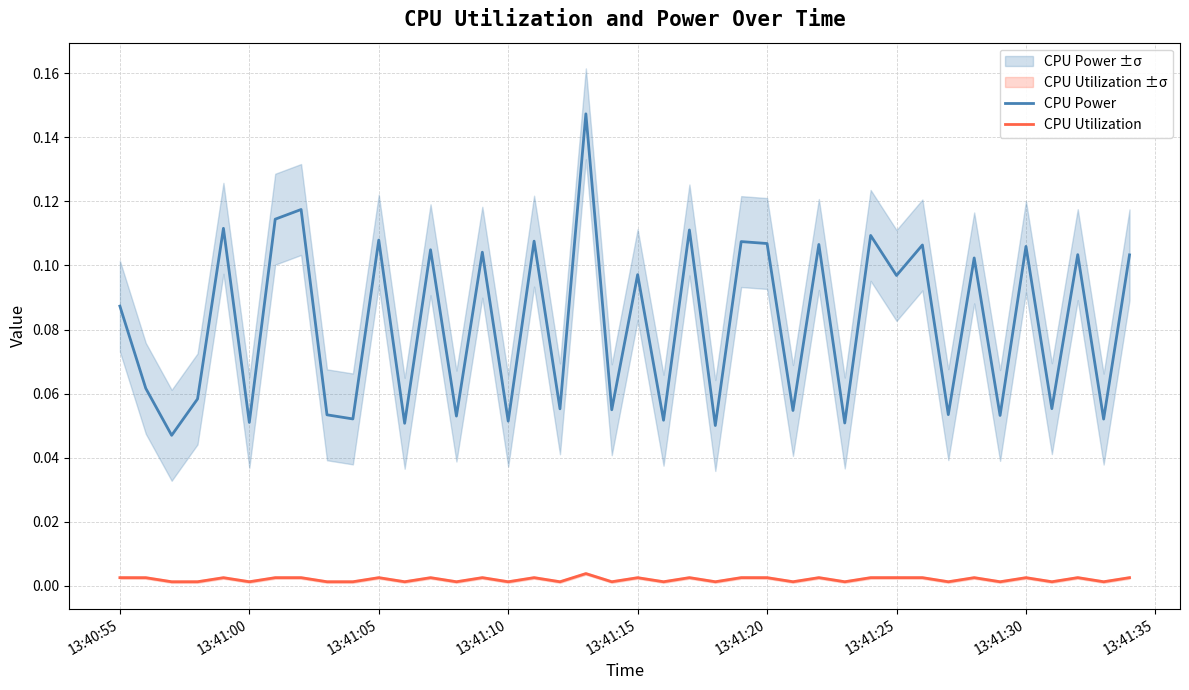

True or false: CPU Utilization and CPU Power cross at least once.

False